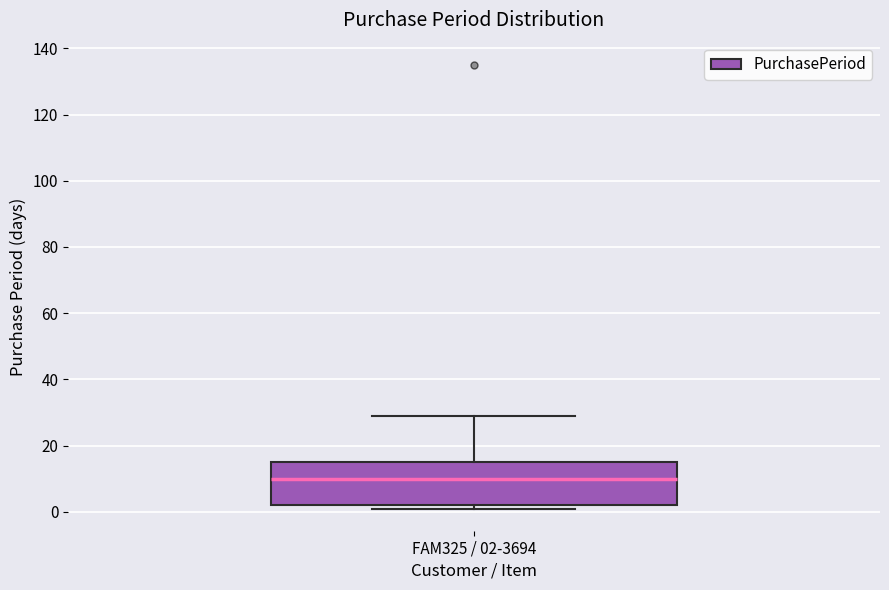

Transcribe this box plot: give where the median line is, the range the box spans, and where the two whiskers end, as read against the y-axis. The values are not printed on the chart, so give them approximately, as read against the axis.

median 10, box 2 to 16, whiskers 2 (just below the box's lower edge) to 30